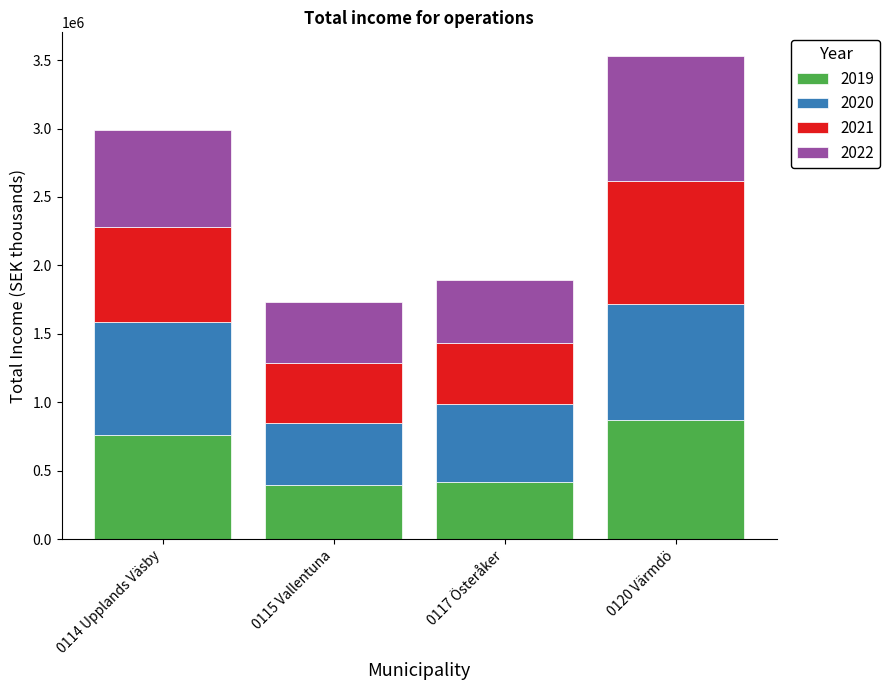

What is the highest value of the 2019 series?

867647